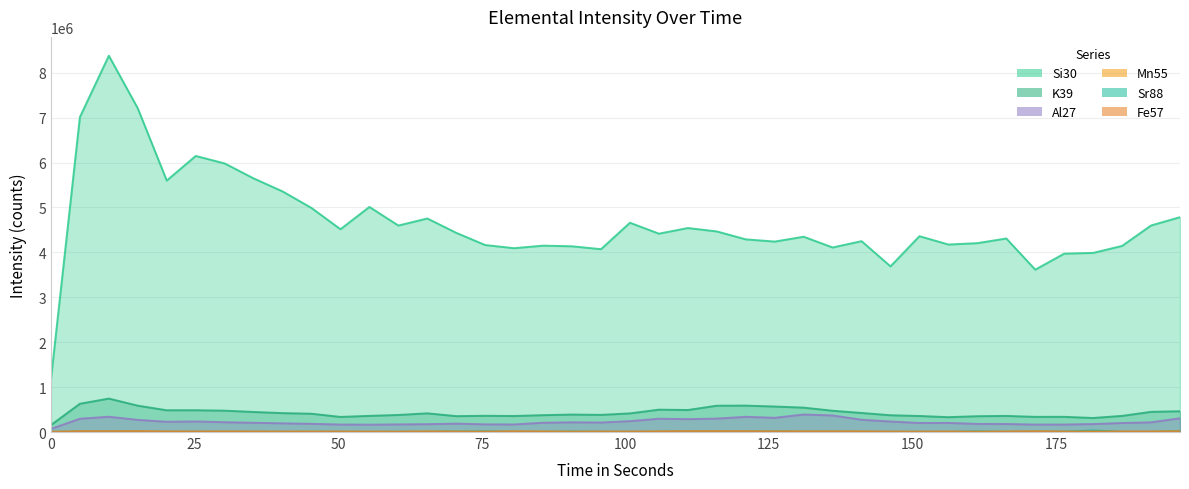

At how many categories does at least one series exceed 7648754?

1